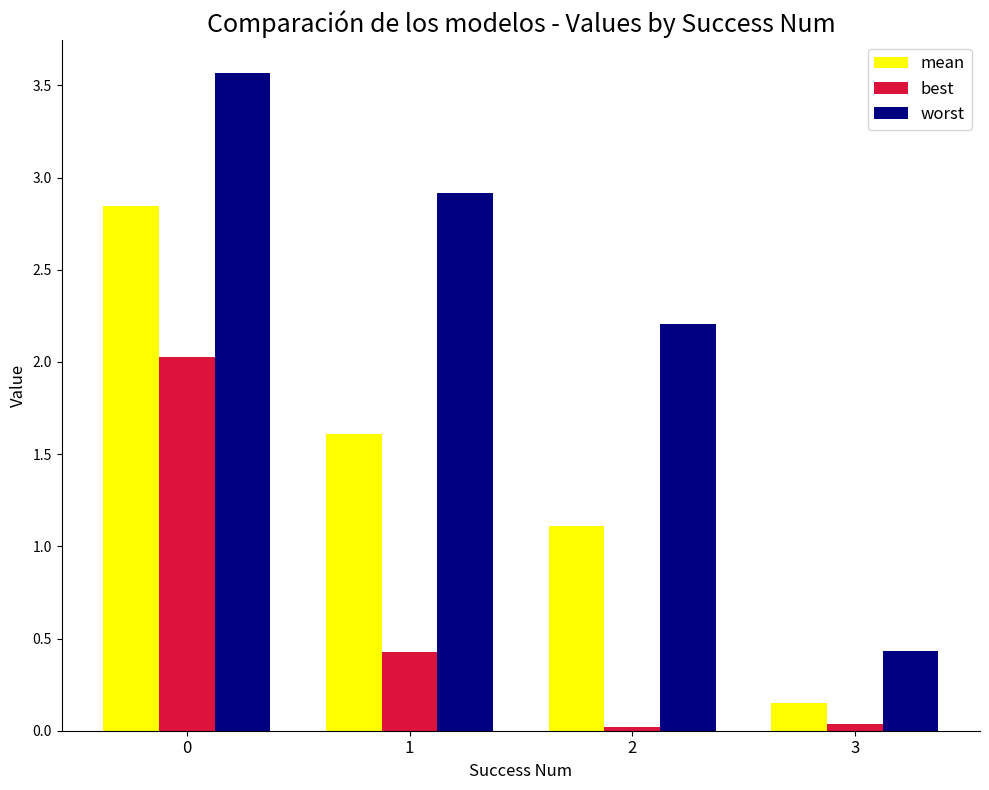

What is the total value across all series at 0?

8.4